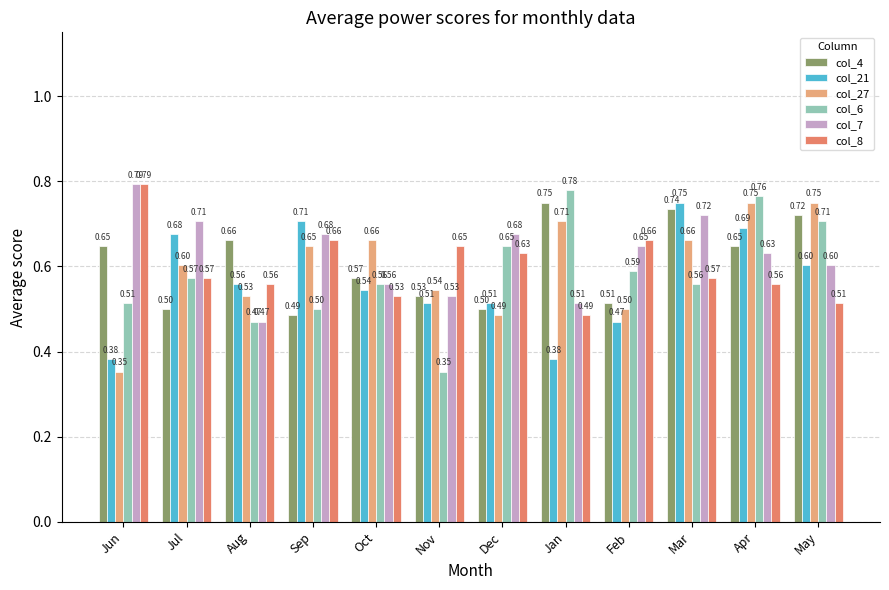

What are all the series names shown in the legend?

col_4, col_21, col_27, col_6, col_7, col_8